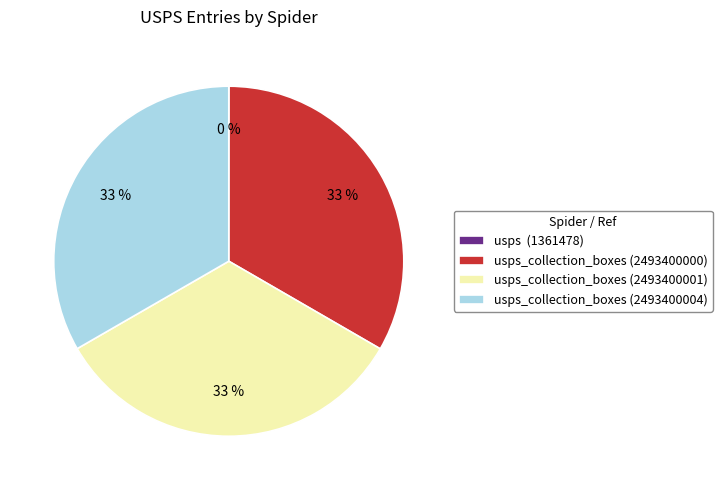

Approximately how many times larger is the value at usps_collection_boxes (2493400001) compared to usps_collection_boxes (2493400004)?

1.0